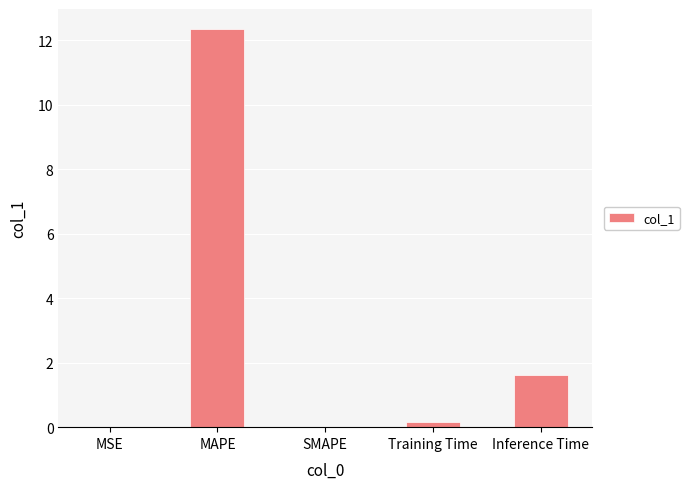

True or false: the data shows 19.8 at MAPE.

False